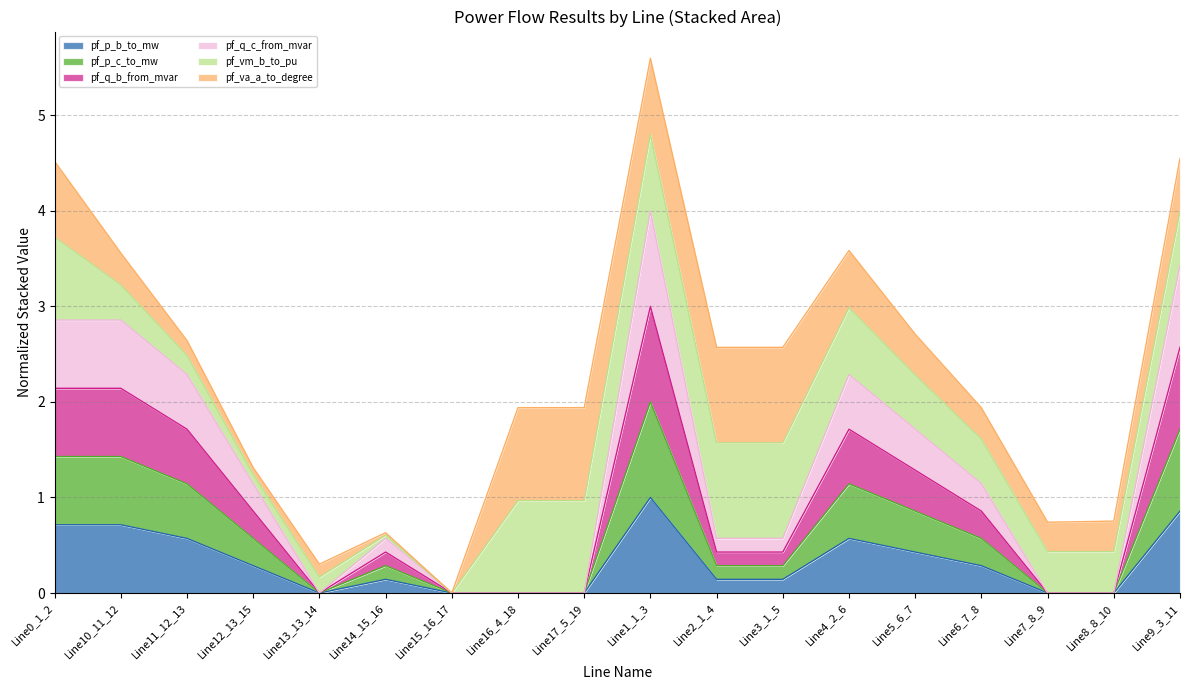

What is the highest value of the pf_p_b_to_mw series?

1.0